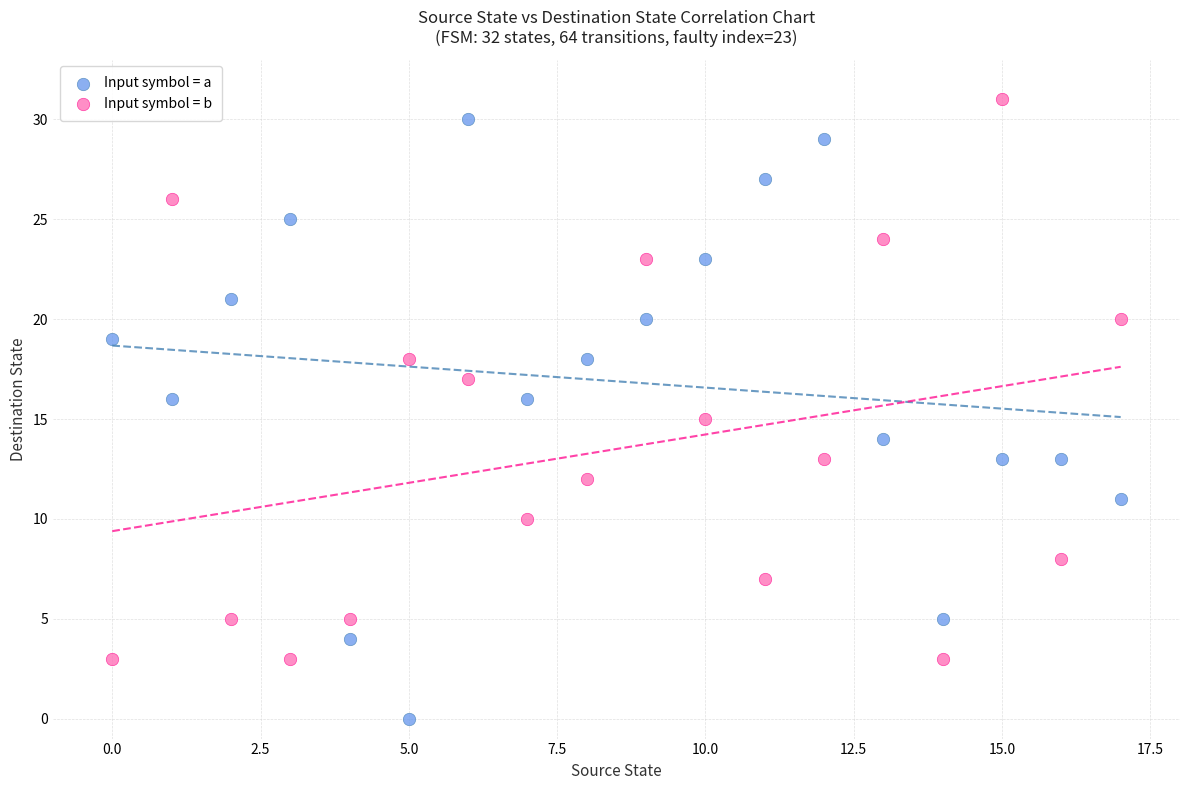

Which series contains the highest Y value?

Input symbol = b